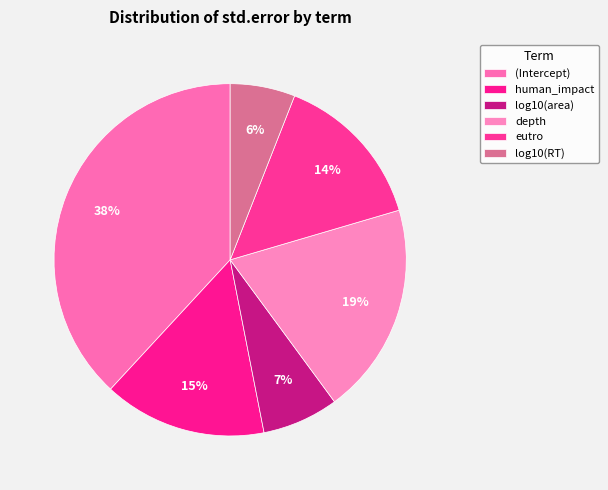

True or false: human_impact accounts for 28% of the total.

False